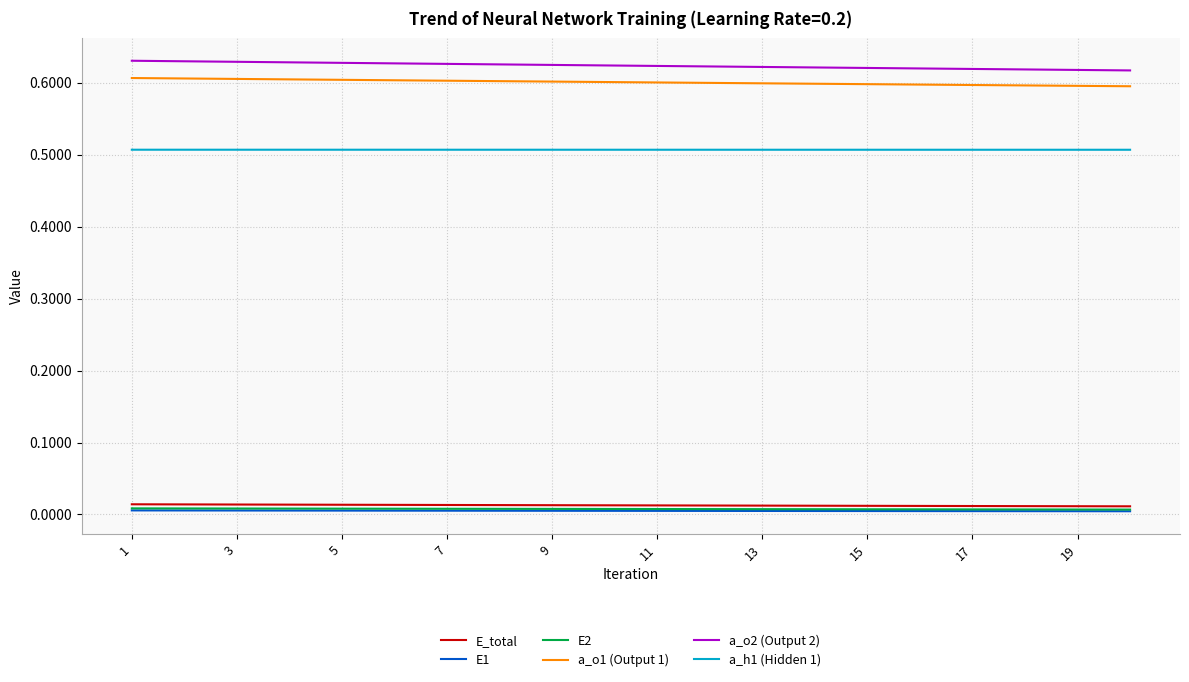

True or false: E_total and a_o1 (Output 1) intersect in this chart.

False